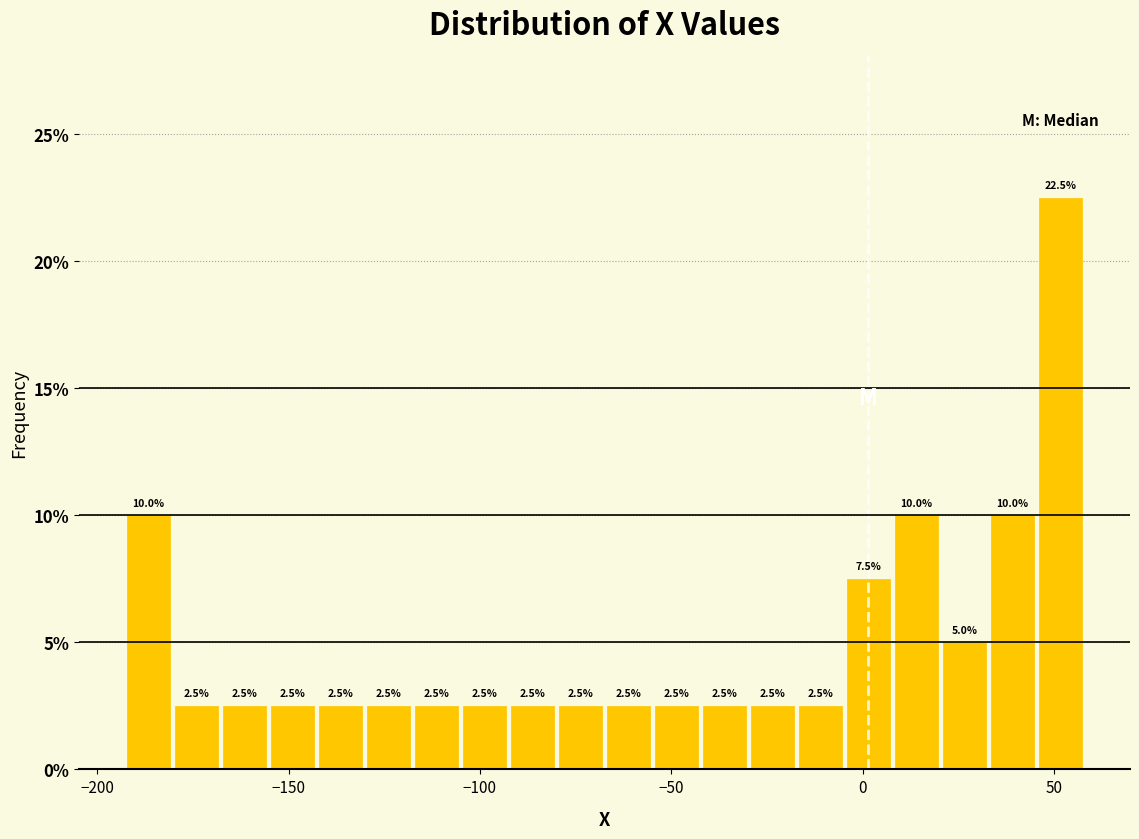

Read against the x-axis, roughly where is the centre of the tallest bar?

50